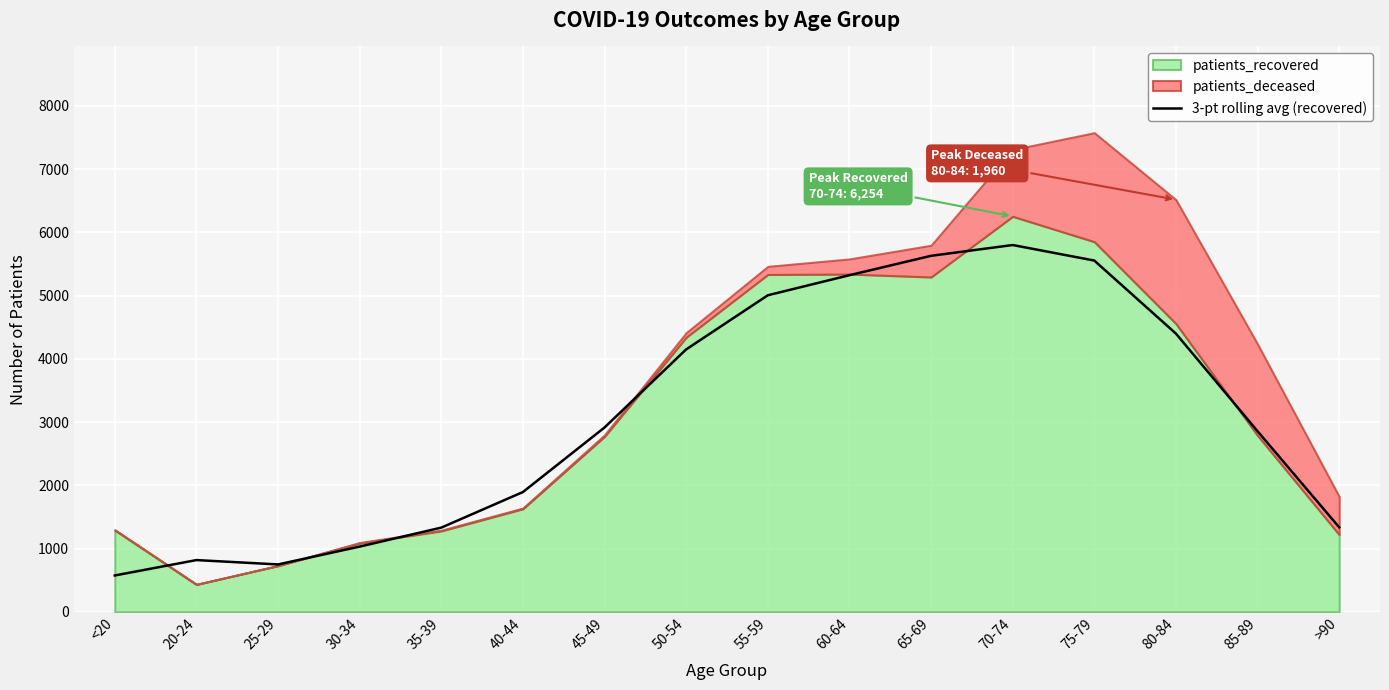

The value of 3-pt rolling avg (recovered) at 55-59 is 2665.4. True or false?

False